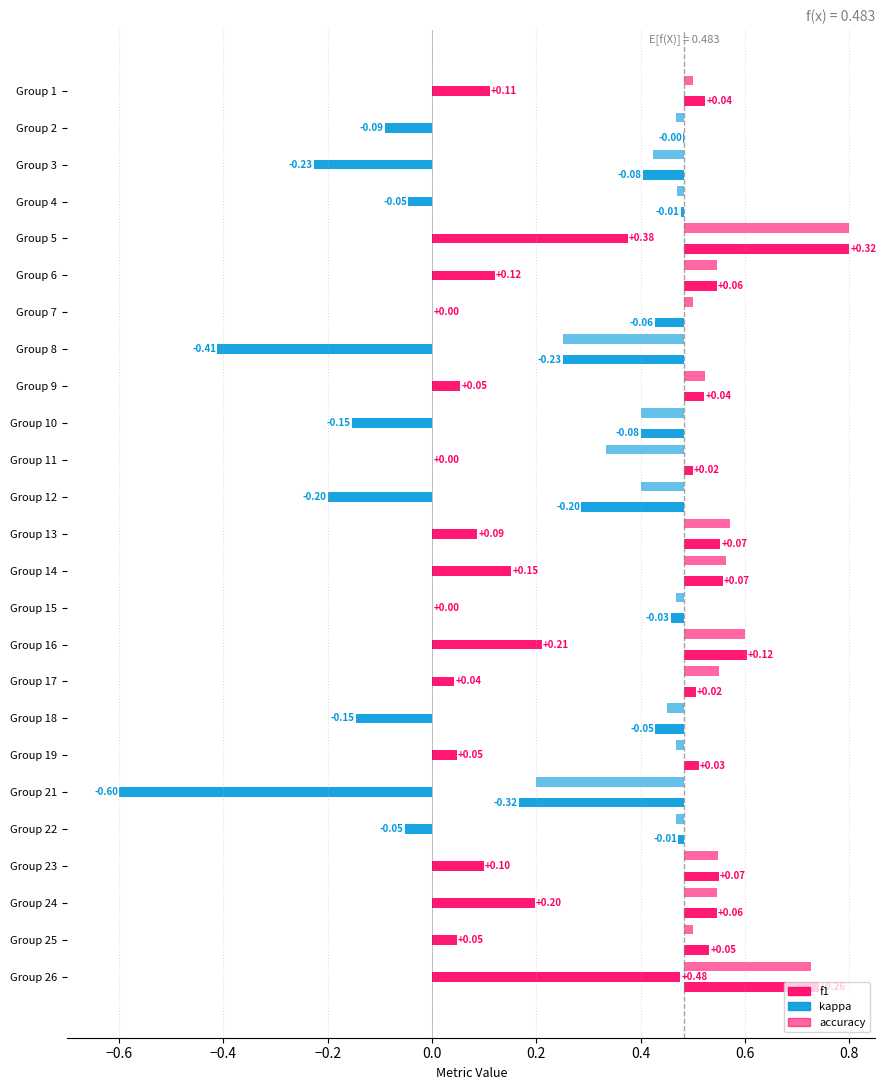

How many bars are there in each group?

3